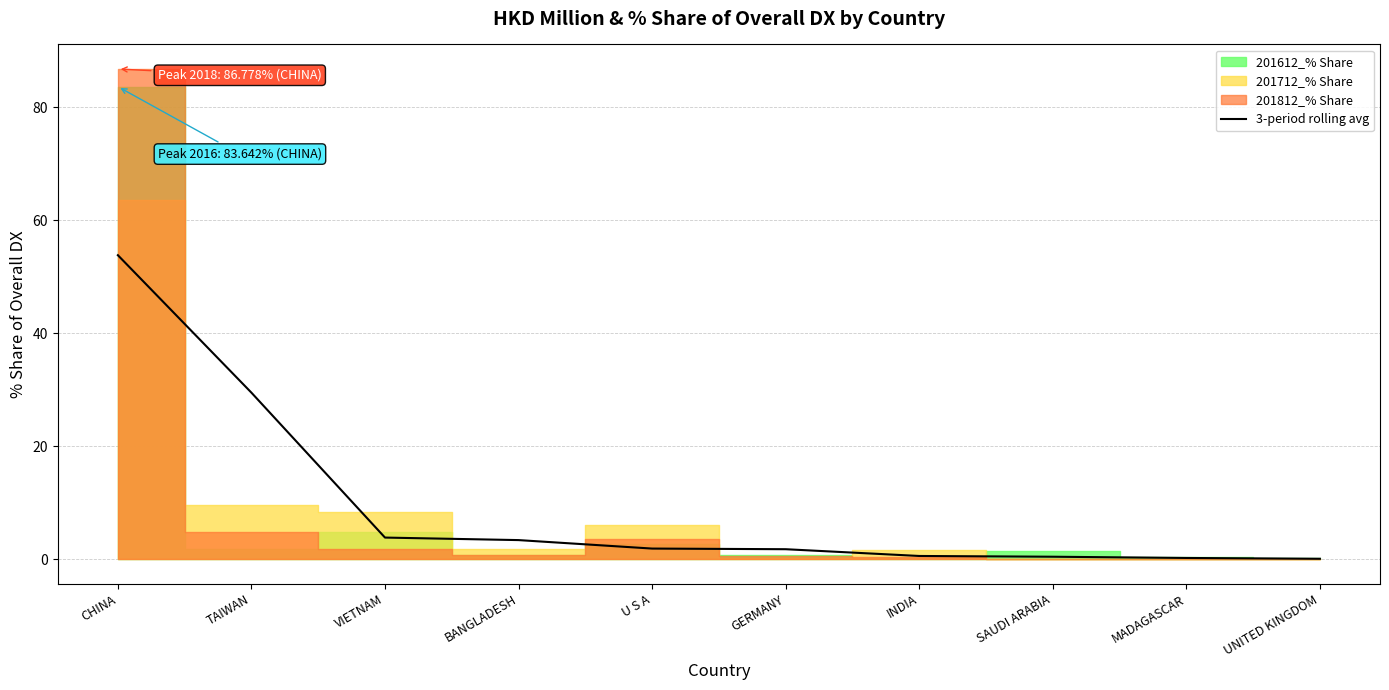

List the labels in order of value, largest first.

CHINA, TAIWAN, VIETNAM, BANGLADESH, U S A, GERMANY, INDIA, SAUDI ARABIA, MADAGASCAR, UNITED KINGDOM